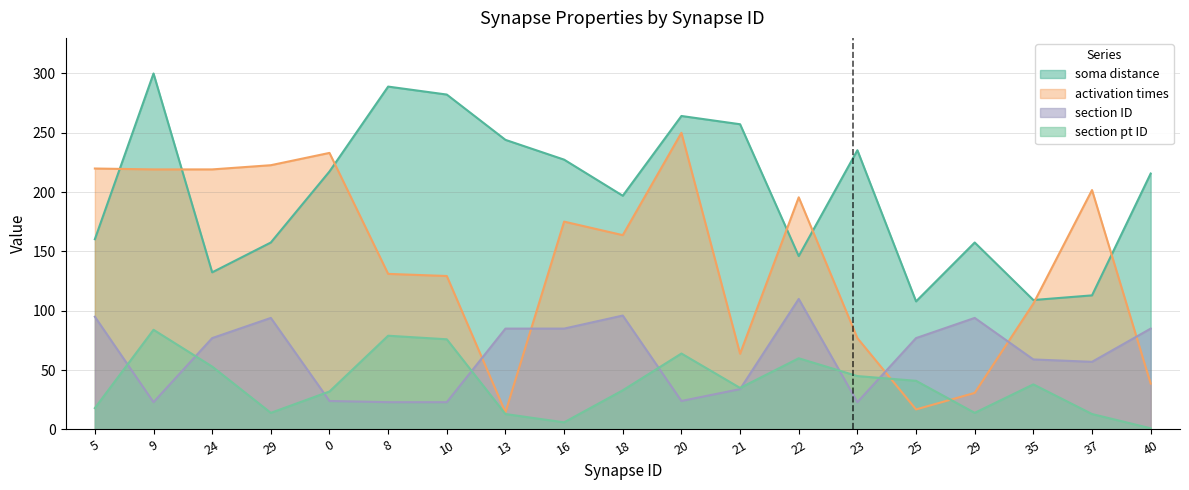

Reading left to right, extract all data points from this chart.

soma distance: 5=160.3	9=300.0	24=132.4	29=157.6	0=217.4	8=289.0	10=282.2	13=244.1	16=227.4	18=197.0	20=264.2	21=257.2	22=146.1	23=235.3	25=107.9	29=157.6	35=109.1	37=113.0	40=215.7
activation times: 5=219.9	9=219.2	24=219.2	29=222.7	0=233.1	8=131.1	10=129.3	13=14.5	16=175.2	18=163.8	20=250.0	21=63.8	22=195.6	23=77.0	25=16.9	29=30.8	35=106.1	37=201.8	40=38.7
section ID: 5=95.0	9=23.0	24=77.0	29=94.0	0=24.0	8=23.0	10=23.0	13=85.0	16=85.0	18=96.0	20=24.0	21=34.0	22=110.0	23=23.0	25=77.0	29=94.0	35=59.0	37=57.0	40=85.0
section pt ID: 5=18.0	9=84.0	24=53.0	29=14.0	0=32.0	8=79.0	10=76.0	13=13.0	16=6.0	18=33.0	20=64.0	21=35.0	22=60.0	23=45.0	25=41.0	29=14.0	35=38.0	37=13.0	40=1.0